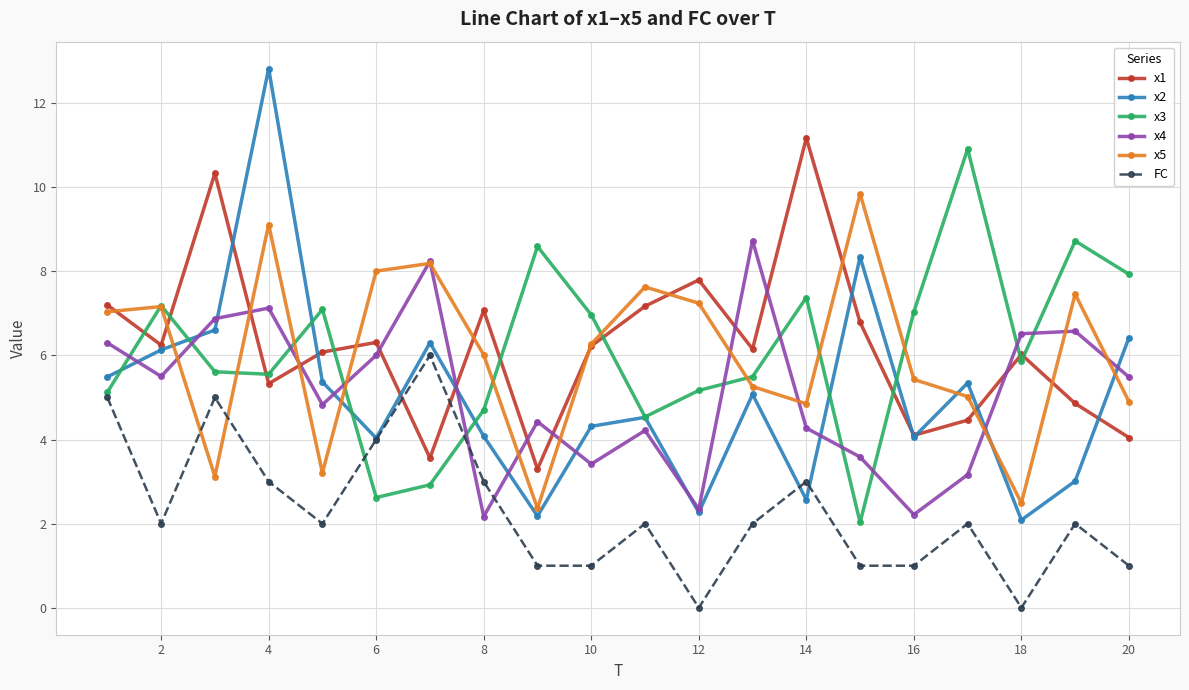

Which series has the widest spread of values?

x2